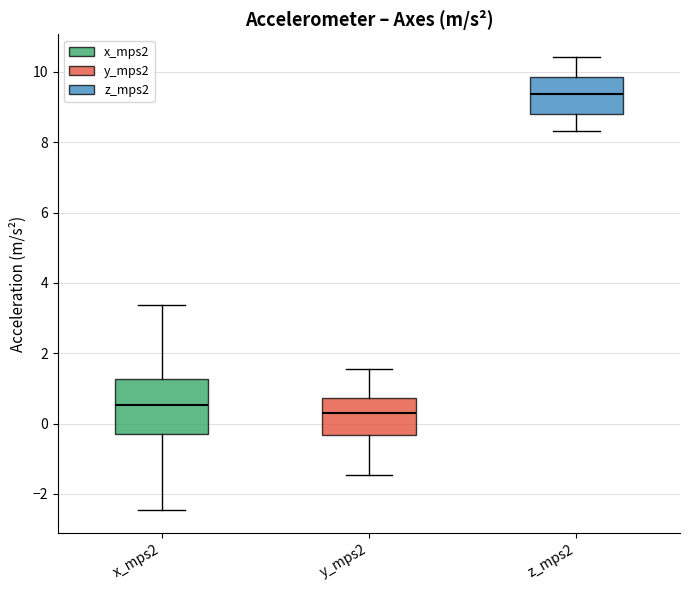

Where is the upper edge of the box for x_mps2 on the y-axis? The values are not printed on the chart, so give them approximately, as read against the axis.

1.2